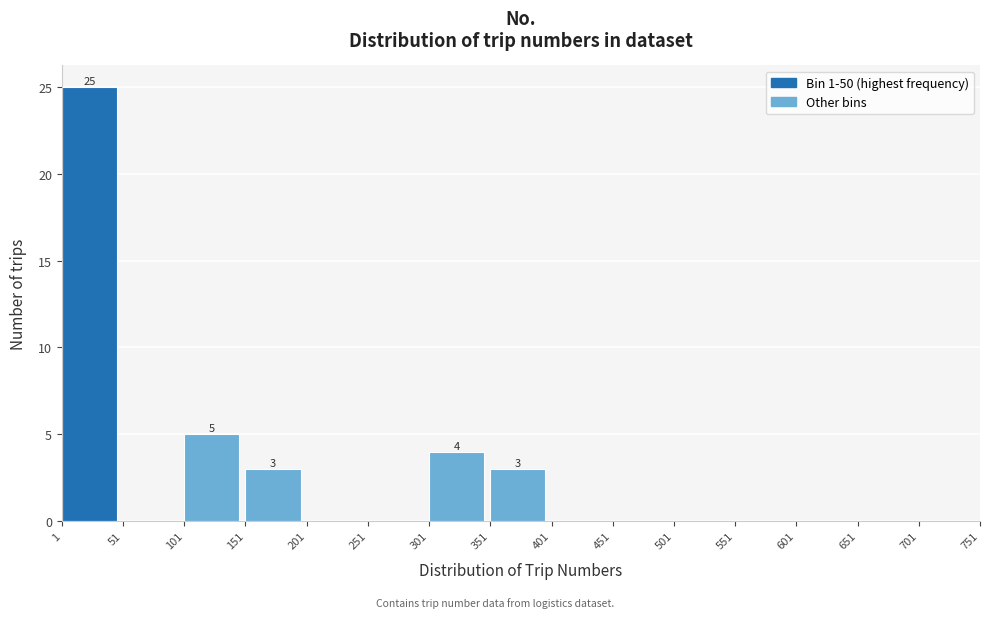

Which range on the x-axis has the tallest bar?

1 to 51